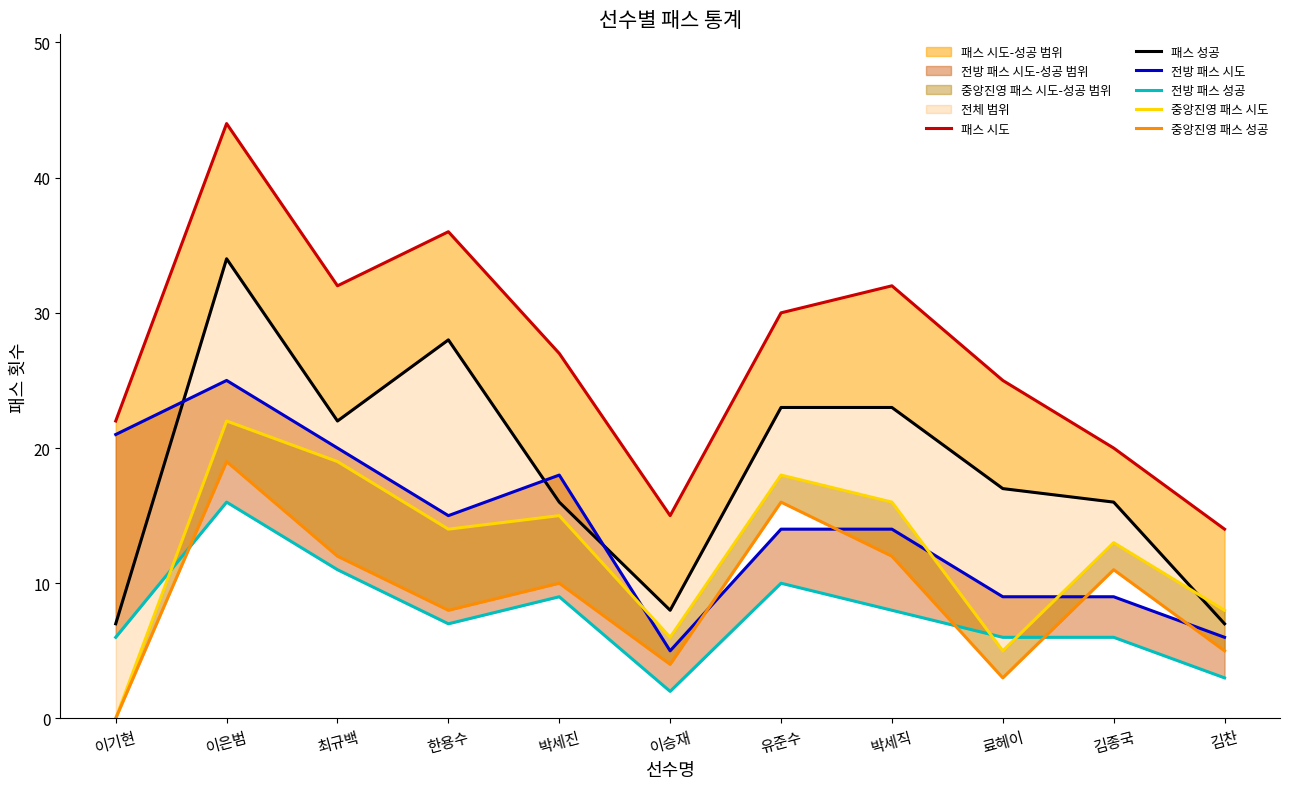

Which has a higher value, 김찬 or 이승재?

이승재